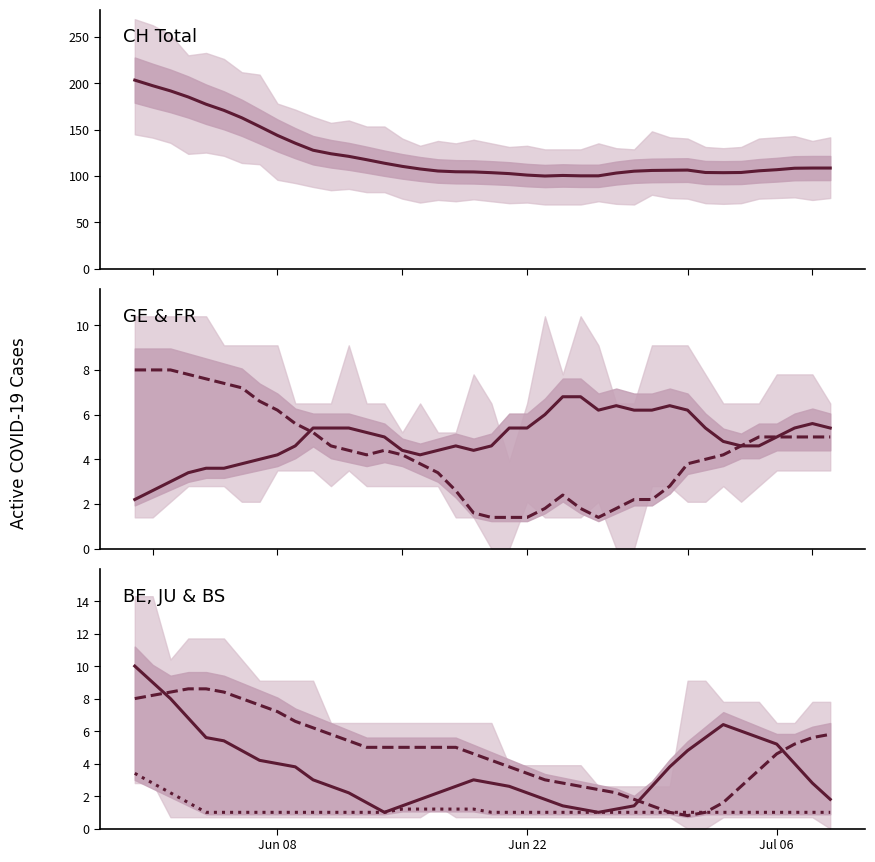

True or false: BE and CH (Total) intersect in this chart.

False